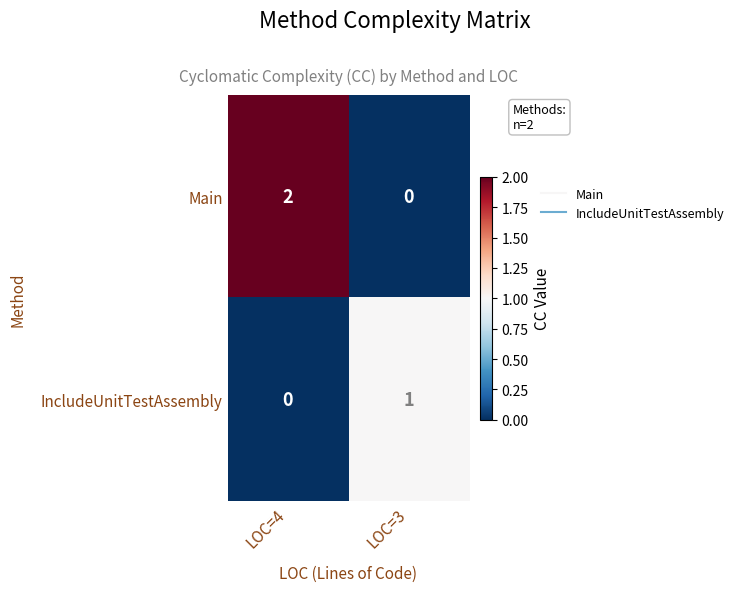

Rank the series by their maximum value, from lowest to highest.

IncludeUnitTestAssembly, Main